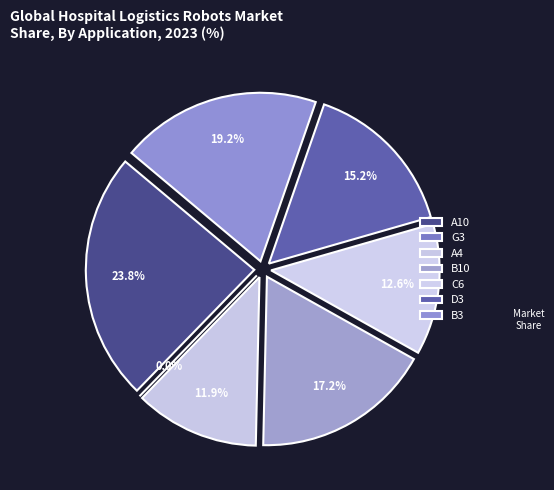

Is the sum of C6 and G3 greater than half?

No